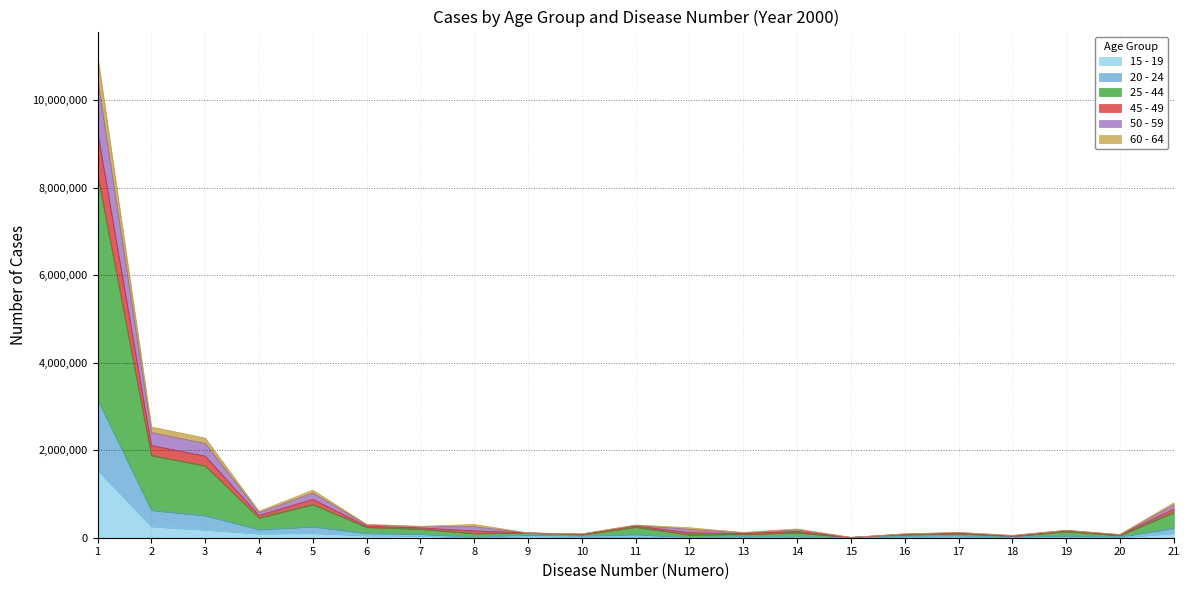

Where is the first local maximum for 45 - 49?

5